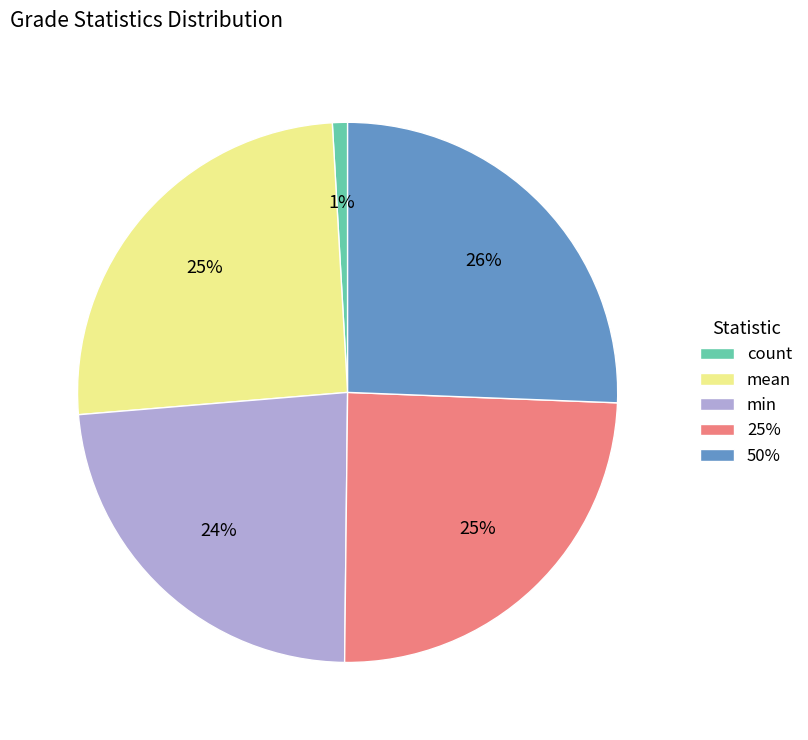

The min slice represents 24% of the pie. True or false?

True